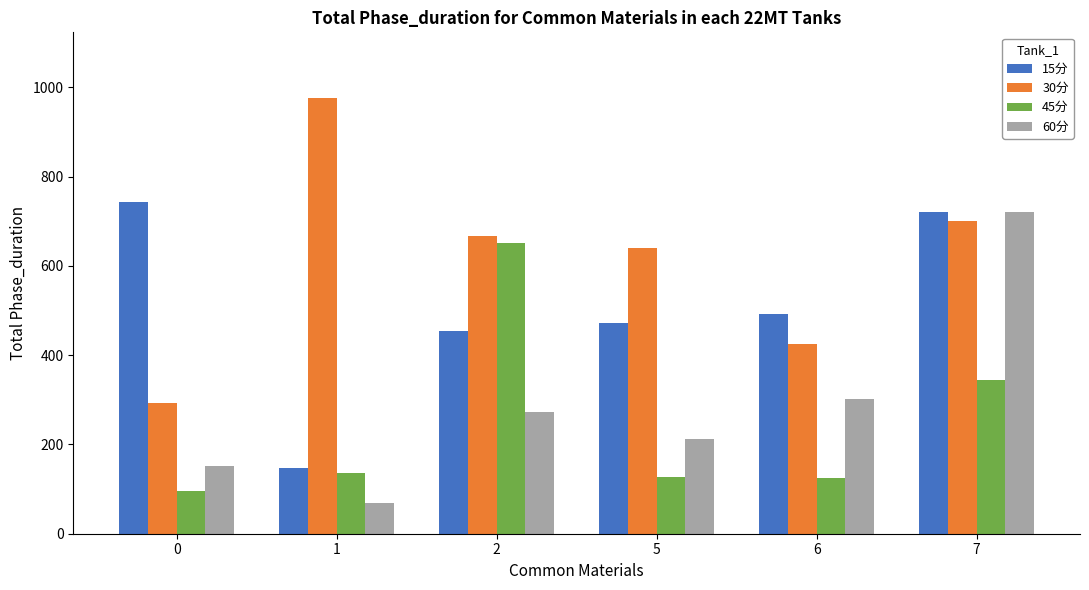

How many bars are there in total?

24